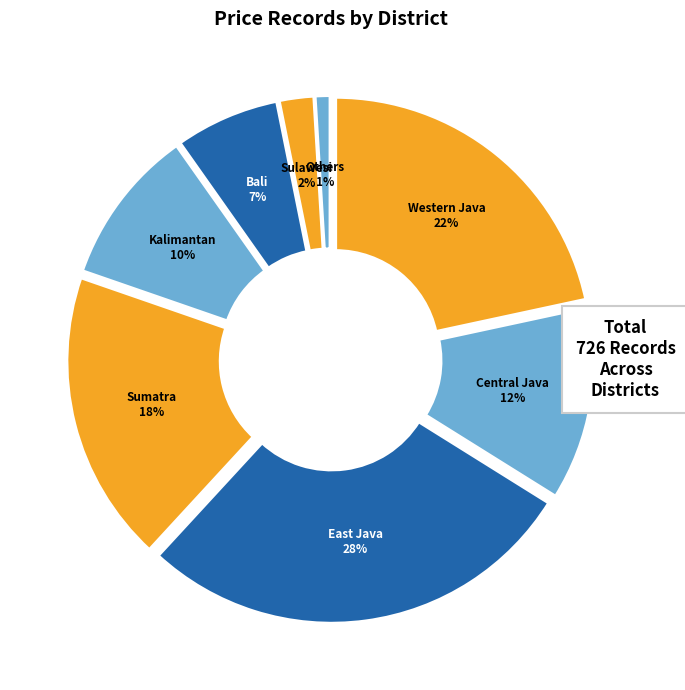

What is the smallest slice in the pie chart?

Others